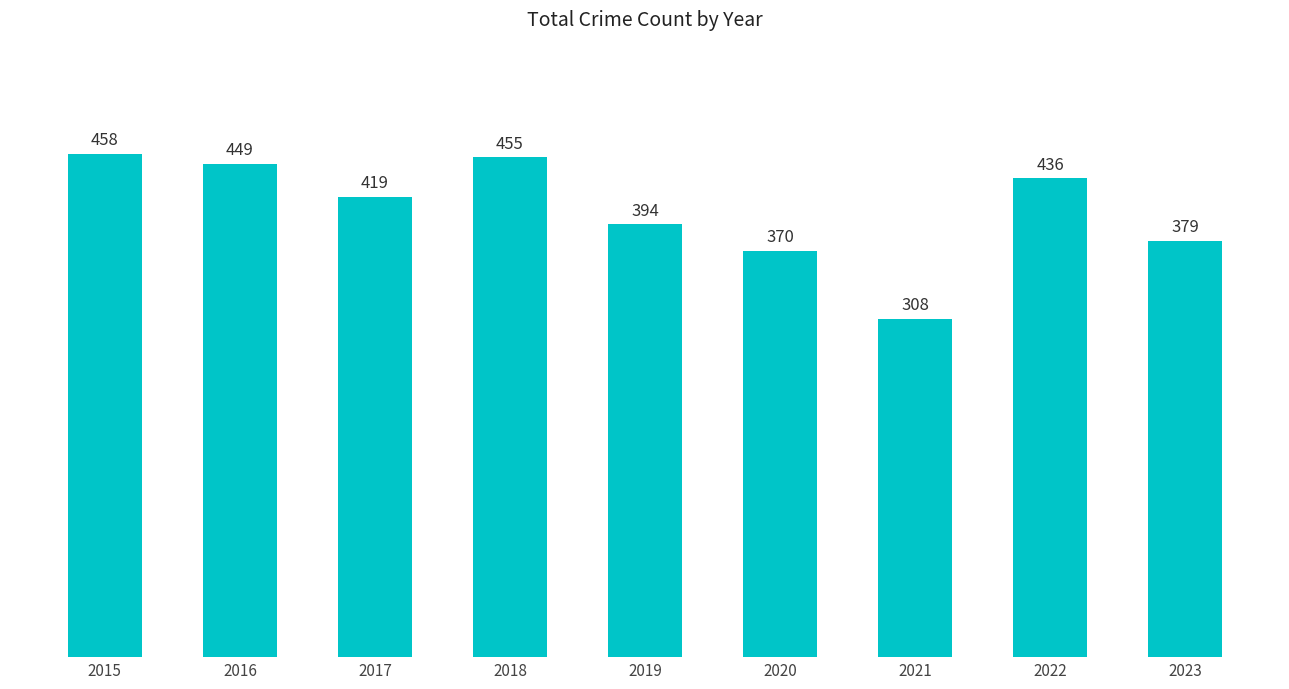

Reading left to right, transcribe all the data shown in this chart.

2015=458	2016=449	2017=419	2018=455	2019=394	2020=370	2021=308	2022=436	2023=379